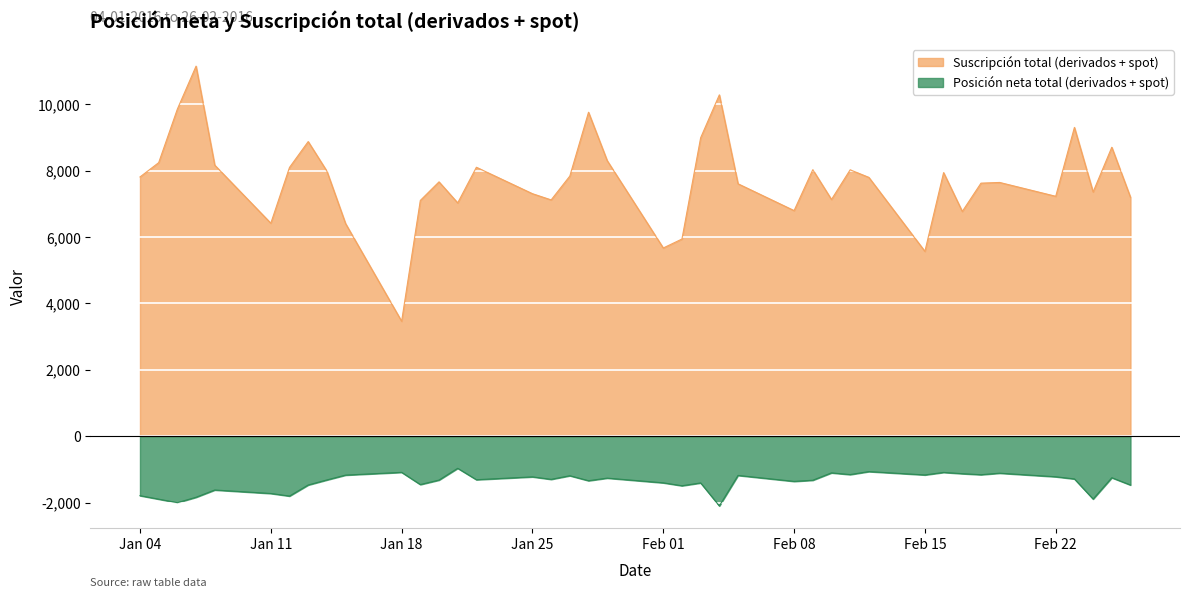

What is the approximate value of Posición neta total (derivados + spot) at Jan 18, to the nearest 50?

-1100